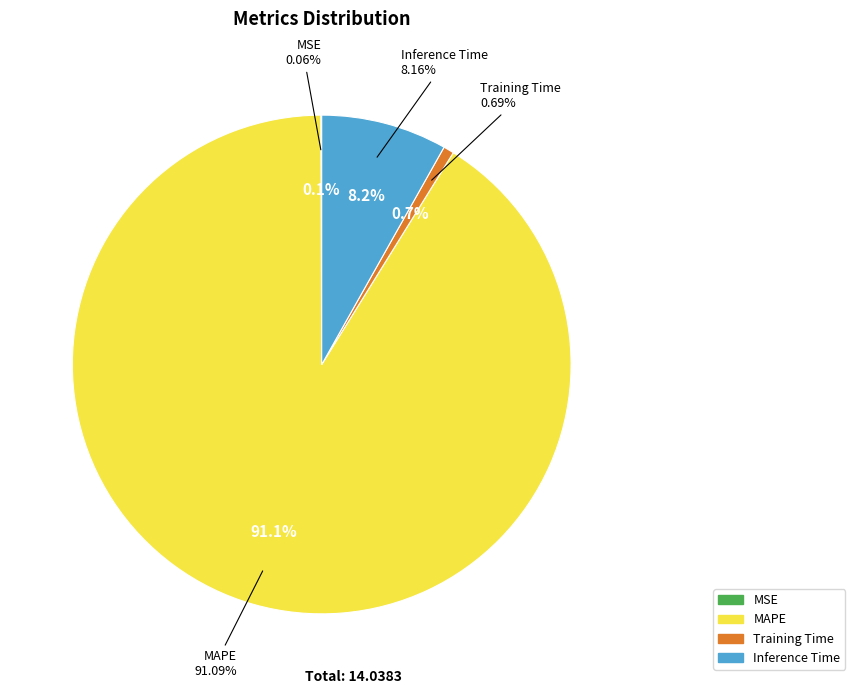

What percentage do MAPE and MSE together represent?

91.2%